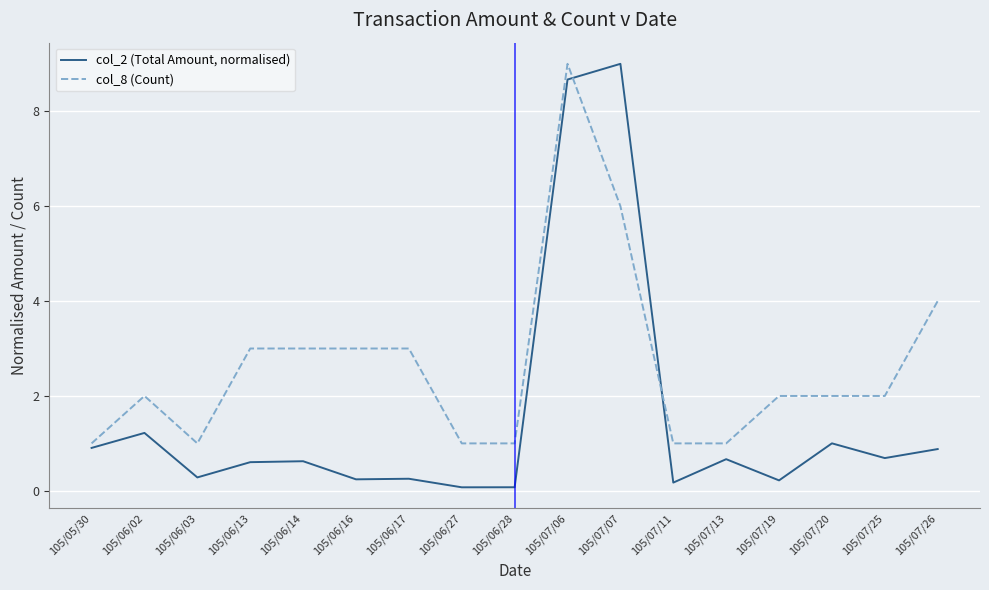

List the series in order of their overall mean, highest first.

col_8 (Count), col_2 (Total Amount, normalised)